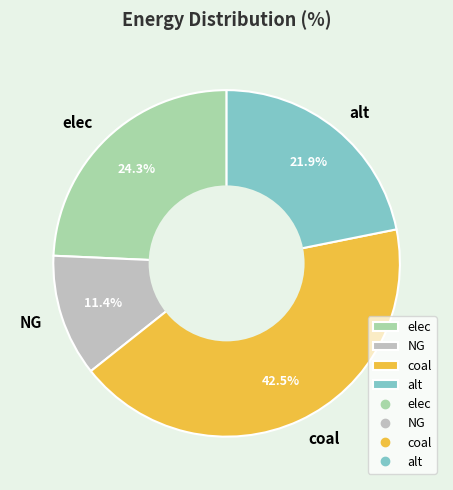

How many segments does this pie chart have?

4